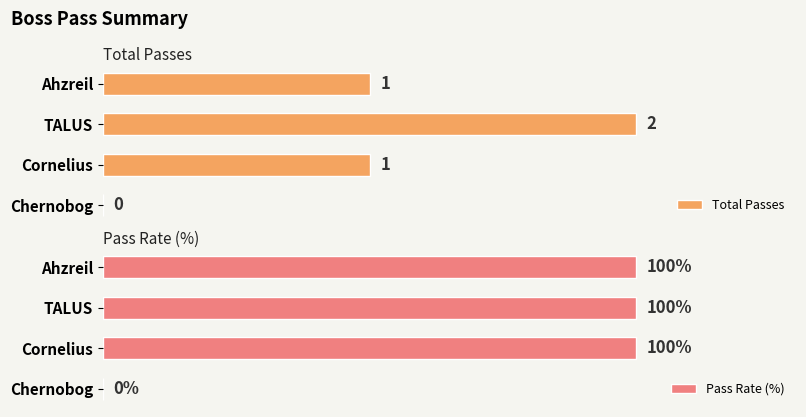

What are all the series names shown in the legend?

Total Passes, Pass Rate (%)